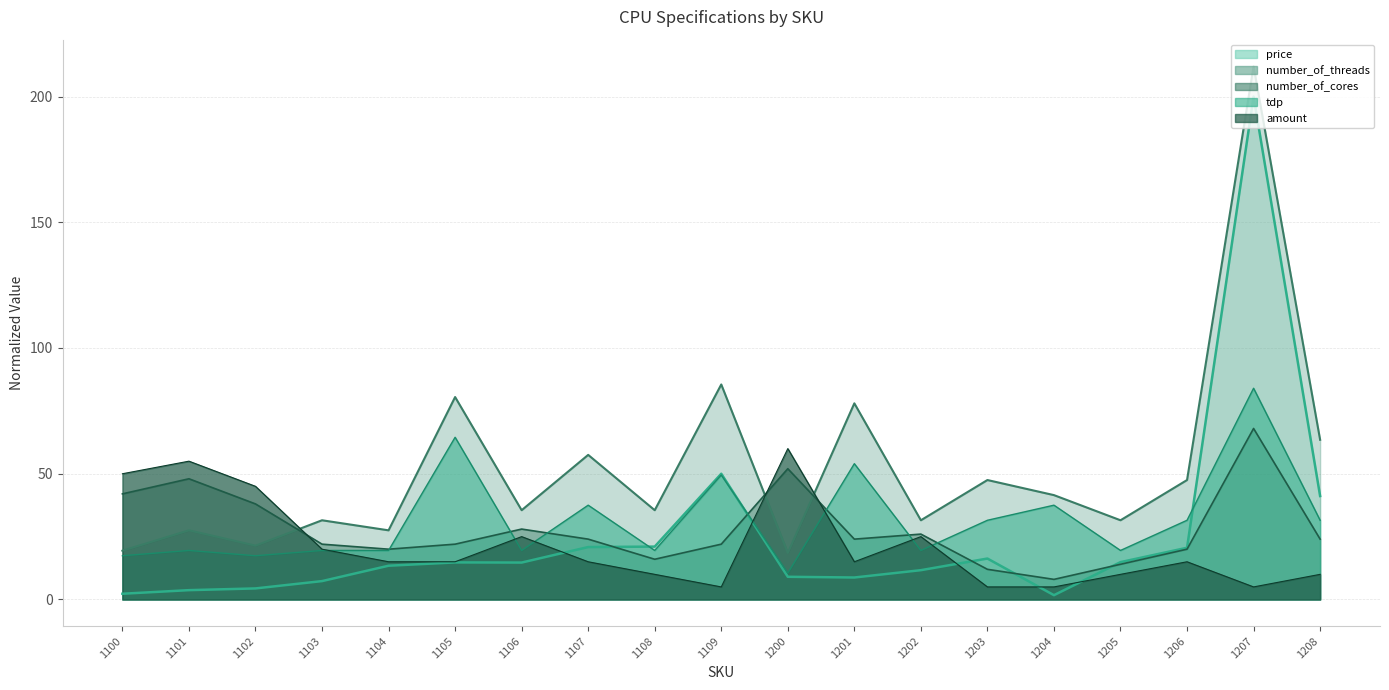

What are all the series names shown in the legend?

price, tdp, amount